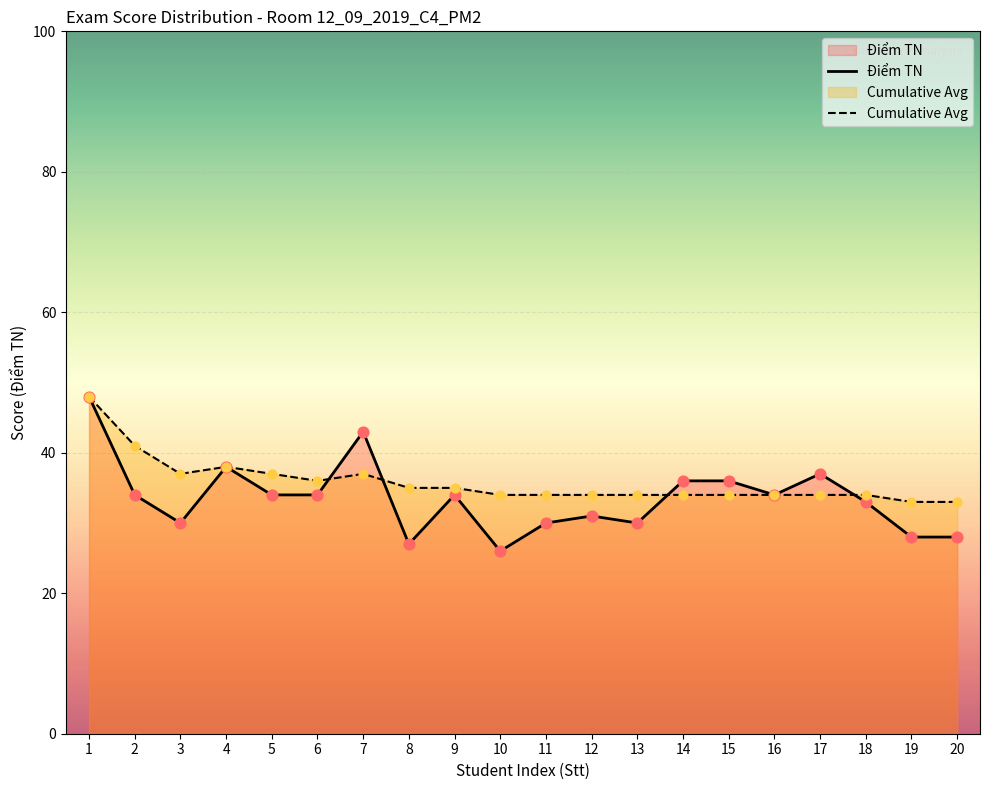

What are all the series names shown in the legend?

Điểm TN, Cumulative Avg